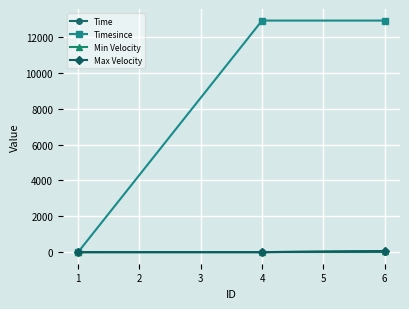

Which series has the largest range (max minus min)?

Timesince